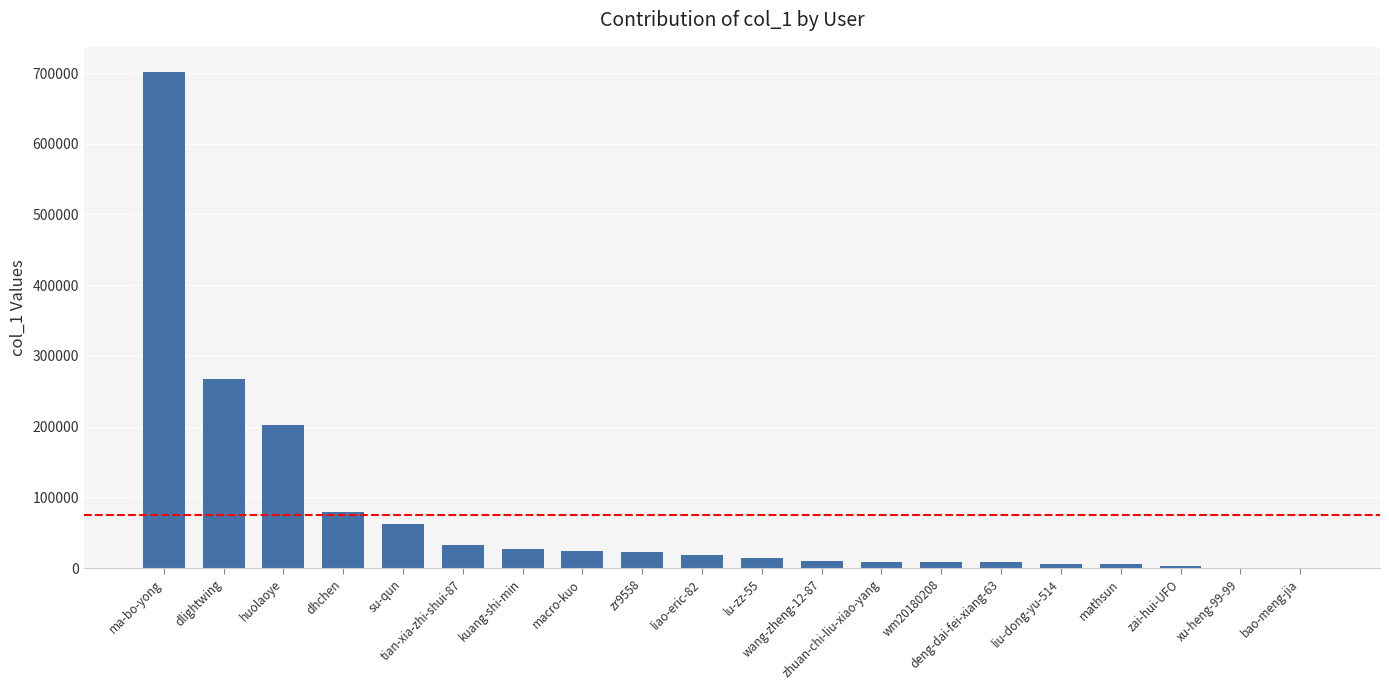

Count the number of categories in the chart.

20